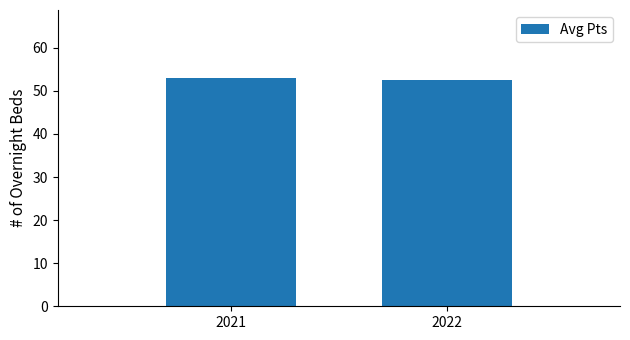

The chart shows a value of 90.4 at 2022. True or false?

False